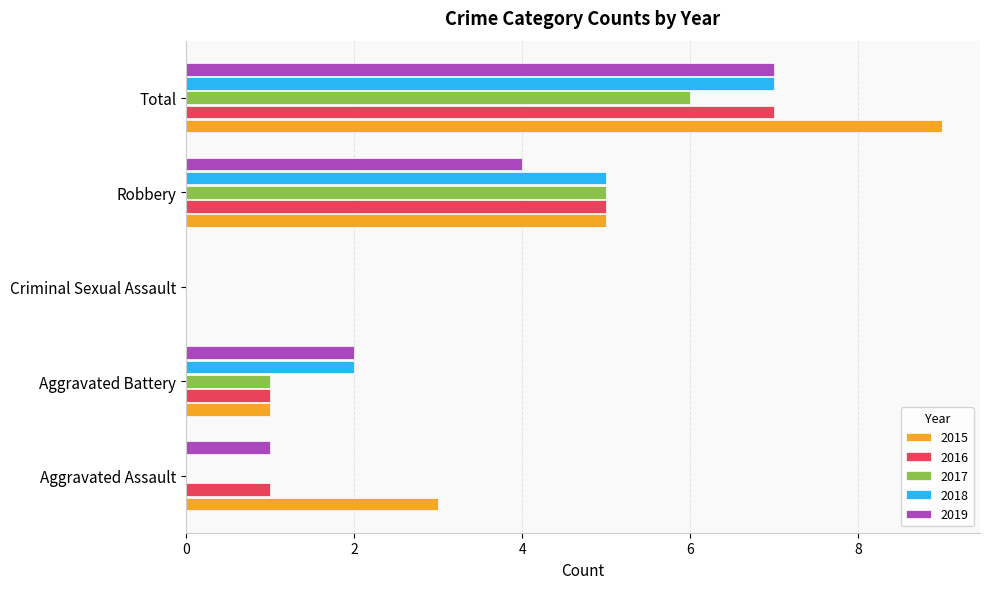

What is the sum of the 2019 values at Aggravated Battery and Robbery?

6